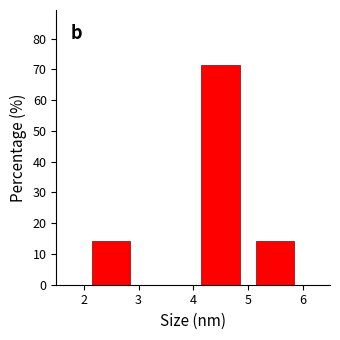

How tall is the bar that spans 4 to 5 on the x-axis? The values are not printed on the chart, so give them approximately, as read against the axis.

71